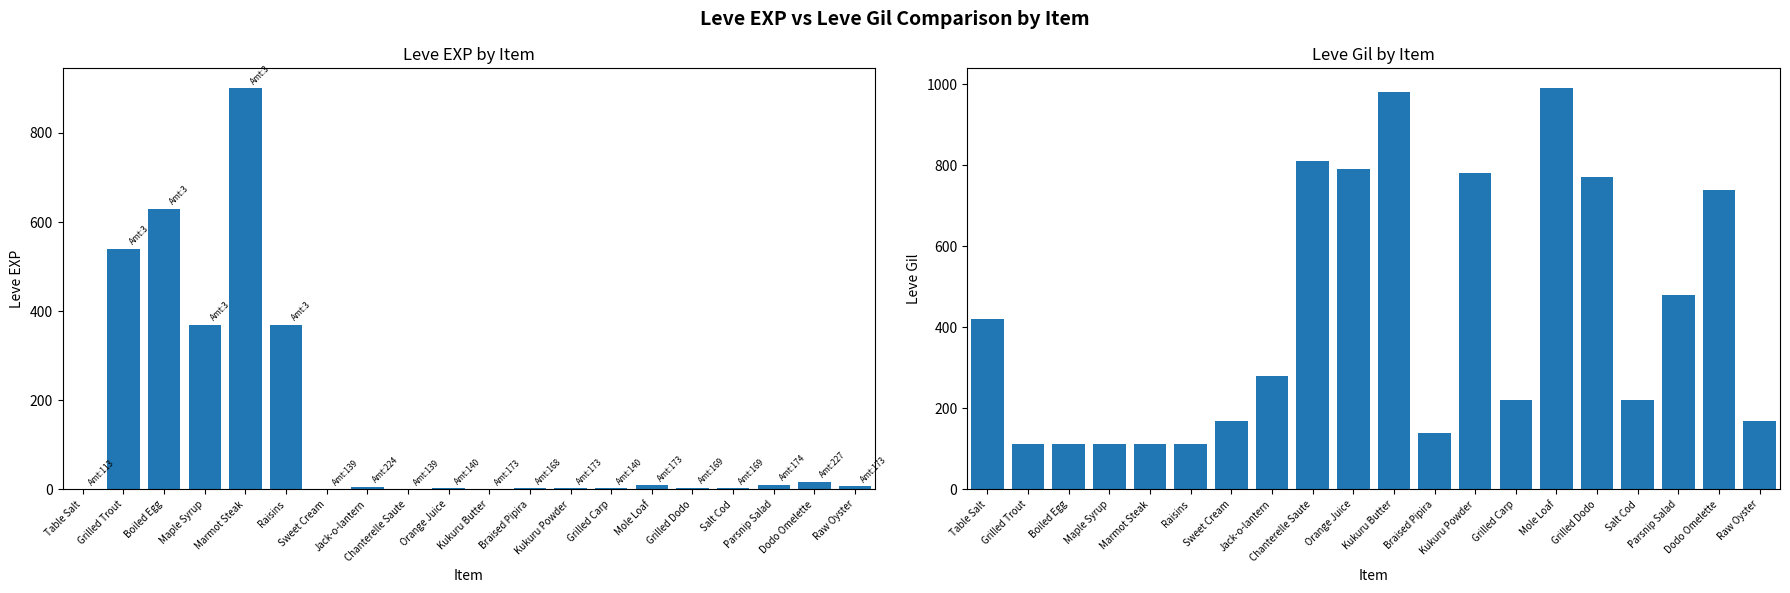

What is the difference between the second highest and second lowest values in the Leve EXP series?

629